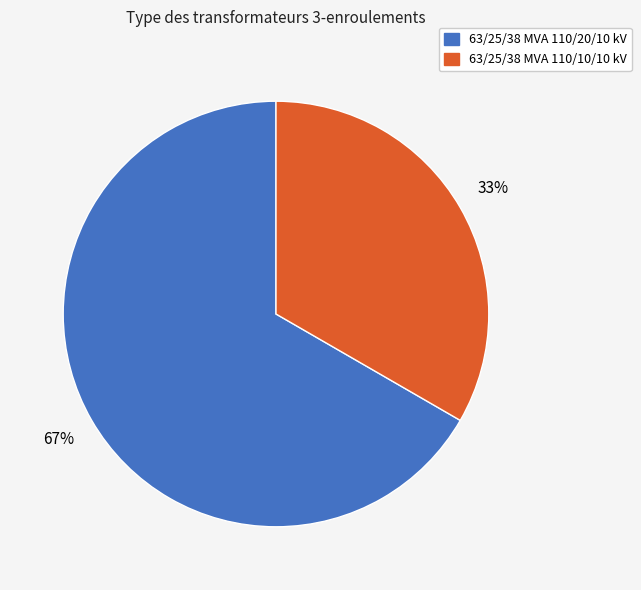

Which category has the biggest portion of the pie?

63/25/38 MVA 110/20/10 kV